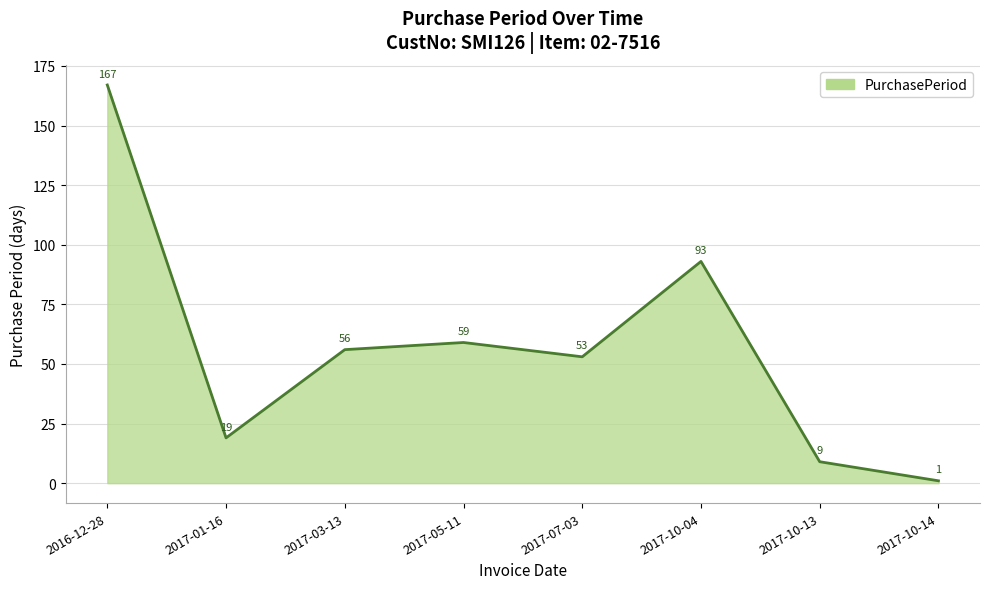

What is the smallest value displayed?

1